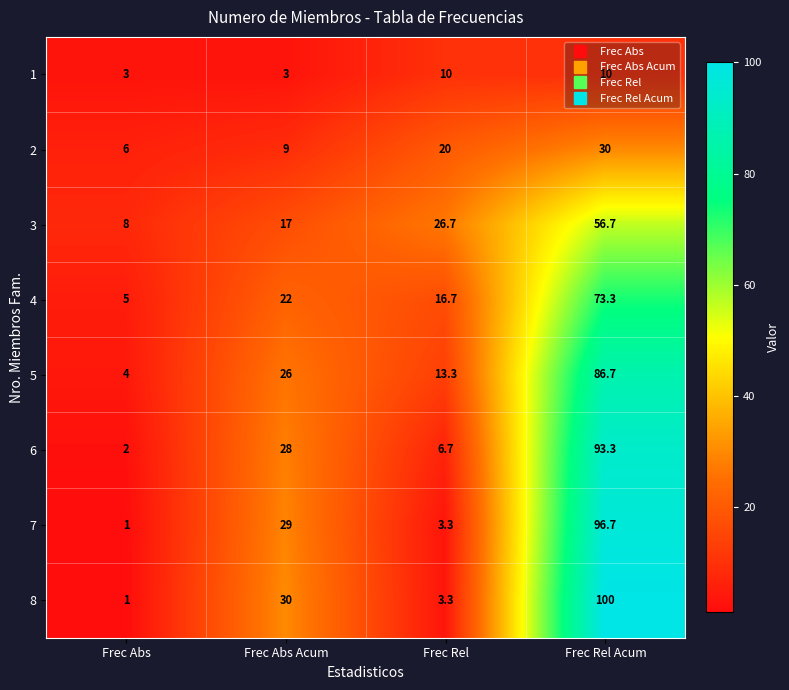

What is the average value of the 6 series?

32.5